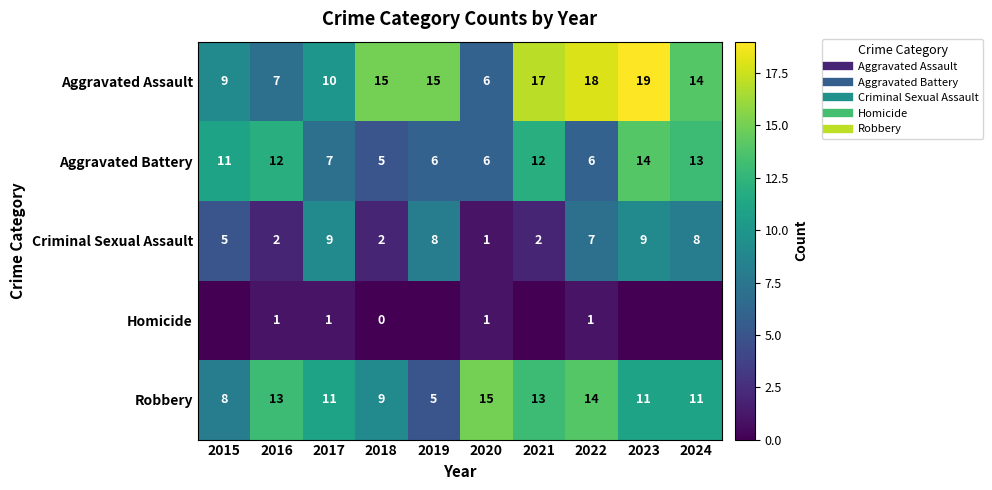

What is the difference between the maximum and minimum values in the Criminal Sexual Assault series?

8